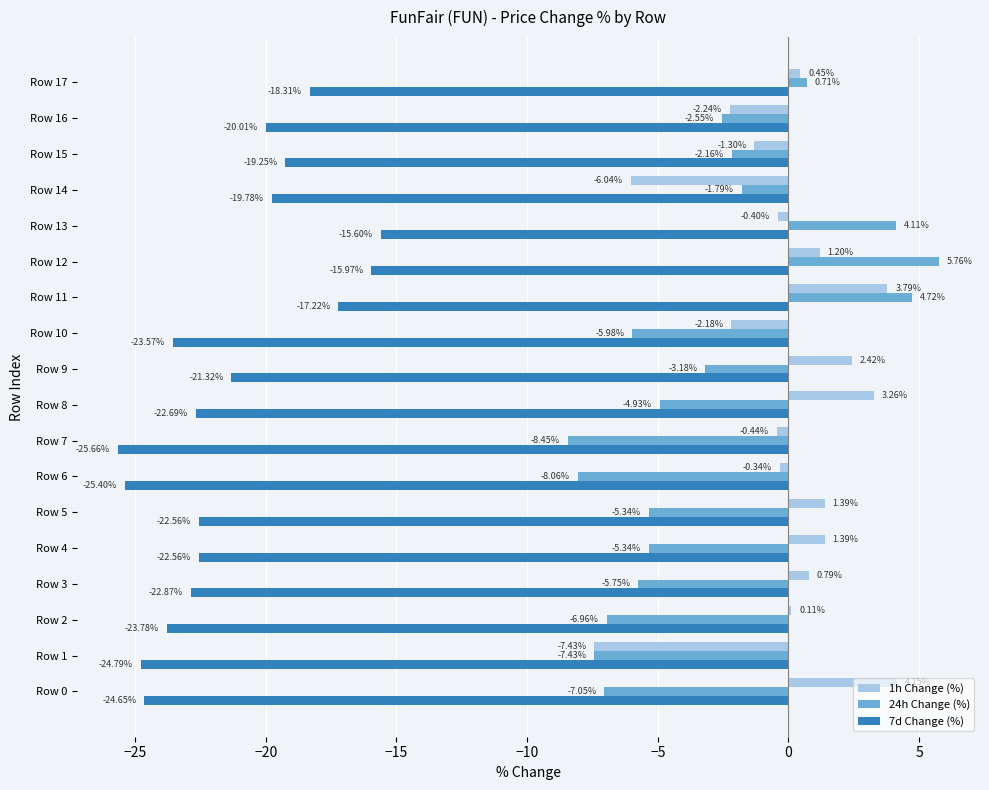

Which series has the largest range (max minus min)?

24h Change (%)